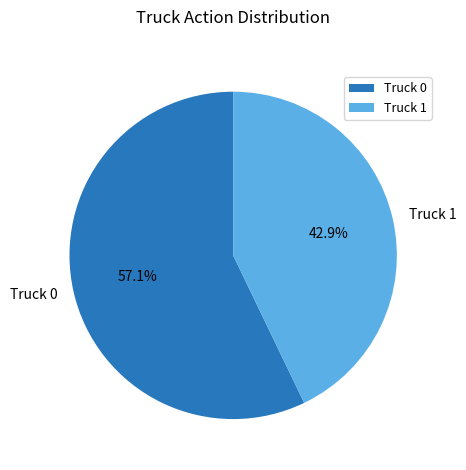

Which category has the biggest portion of the pie?

Truck 0